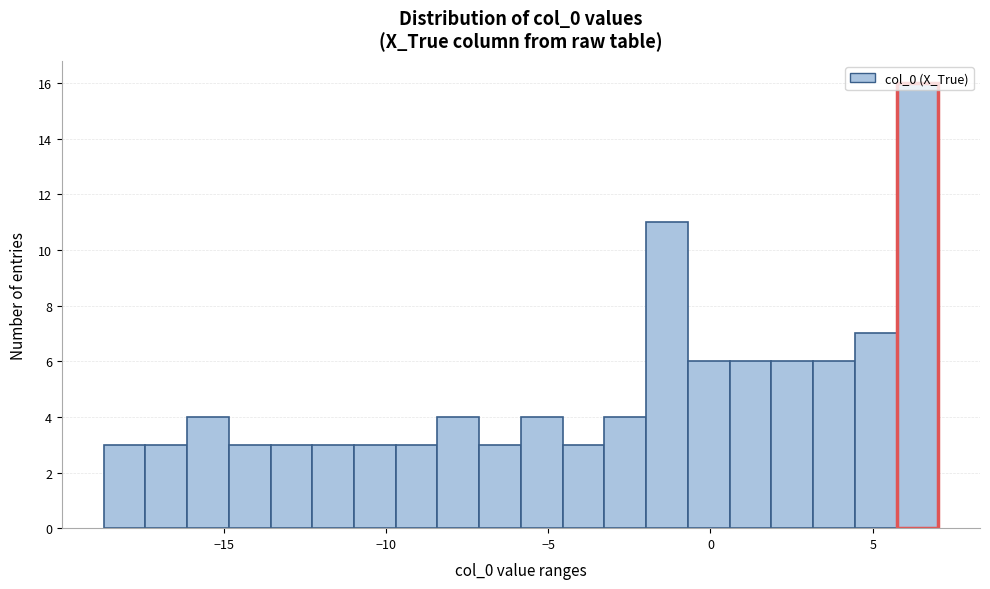

Around what value on the x-axis is the tallest bar? Give the approximate position of its centre, as read against the axis.

6.5